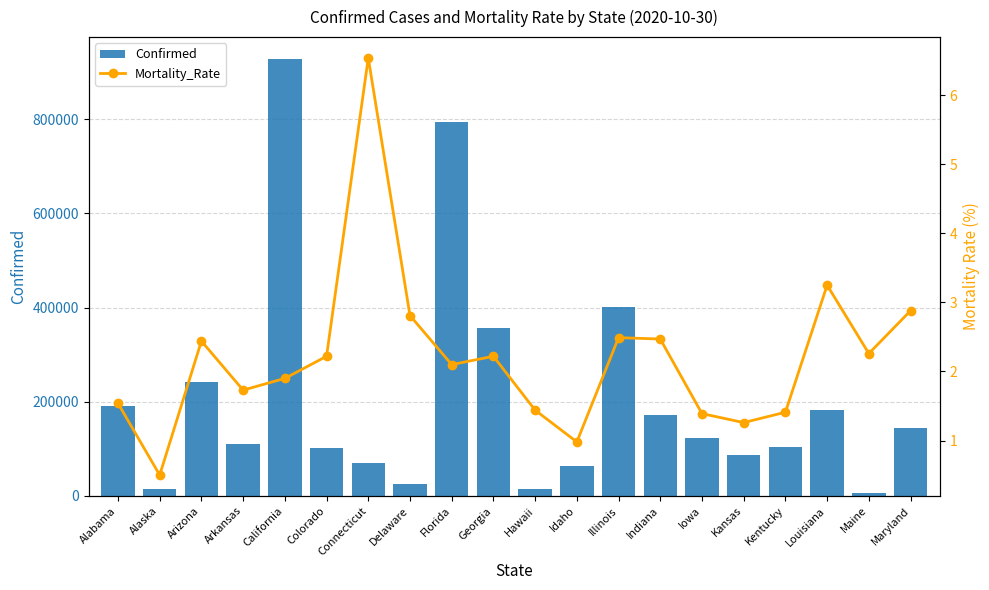

Is it true that Mortality_Rate equals 2.3 at Maine?

True